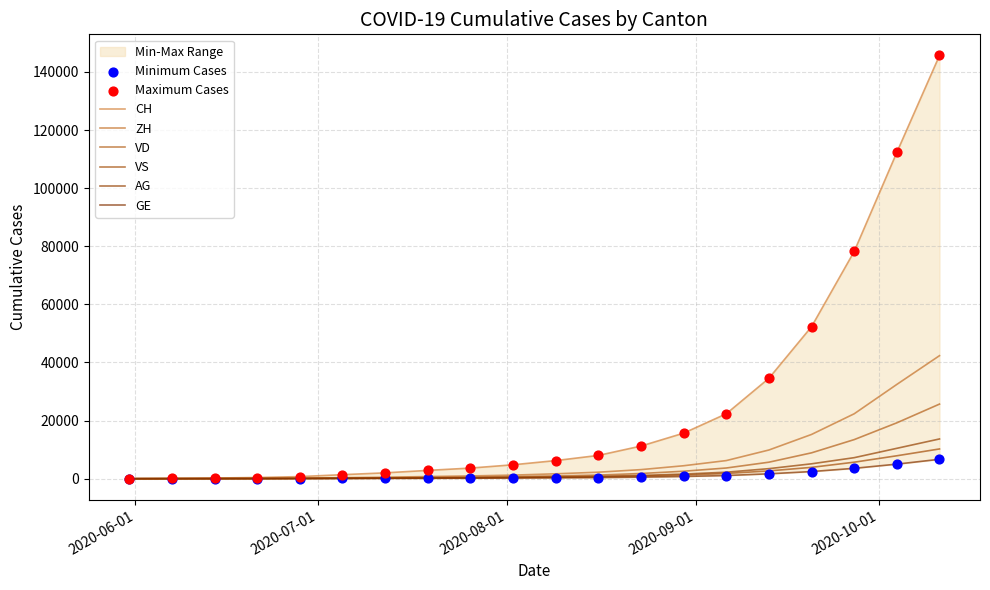

At how many categories does at least one series exceed 22146?

6